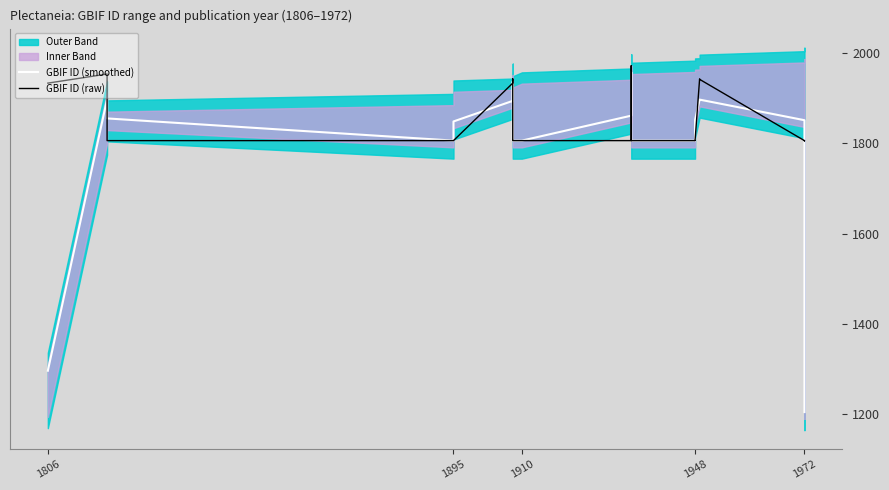

How many lines are shown in the chart?

2